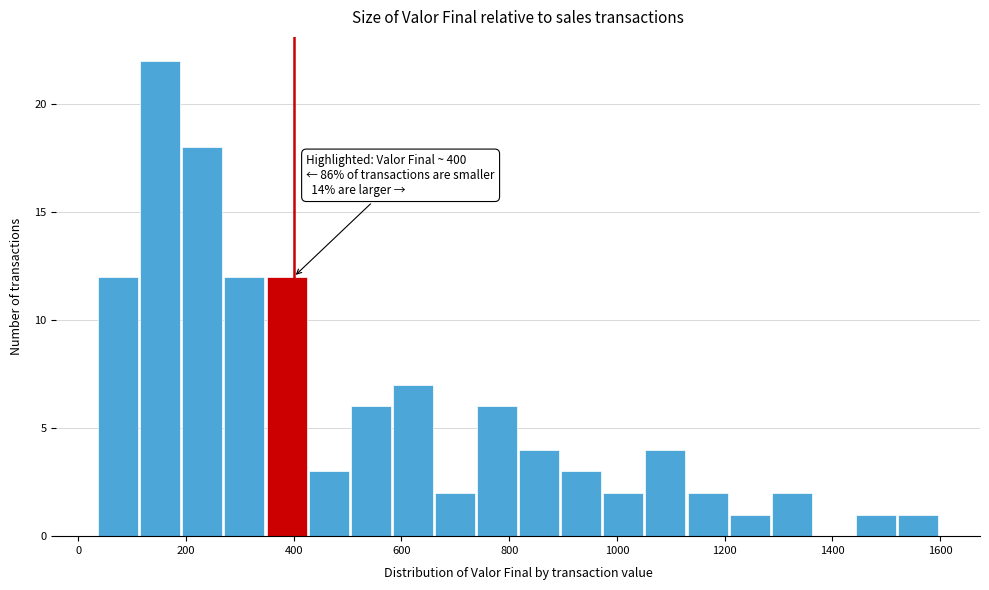

Around what value on the x-axis is the tallest bar? Give the approximate position of its centre, as read against the axis.

160